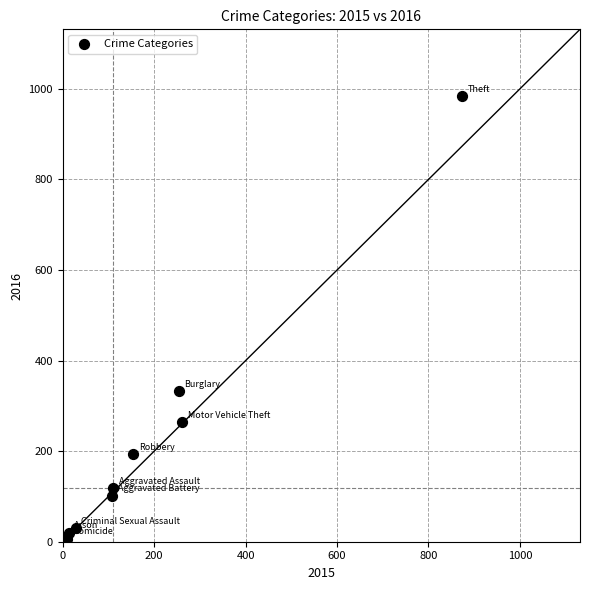

What is the range of X values (max minus min)?

865